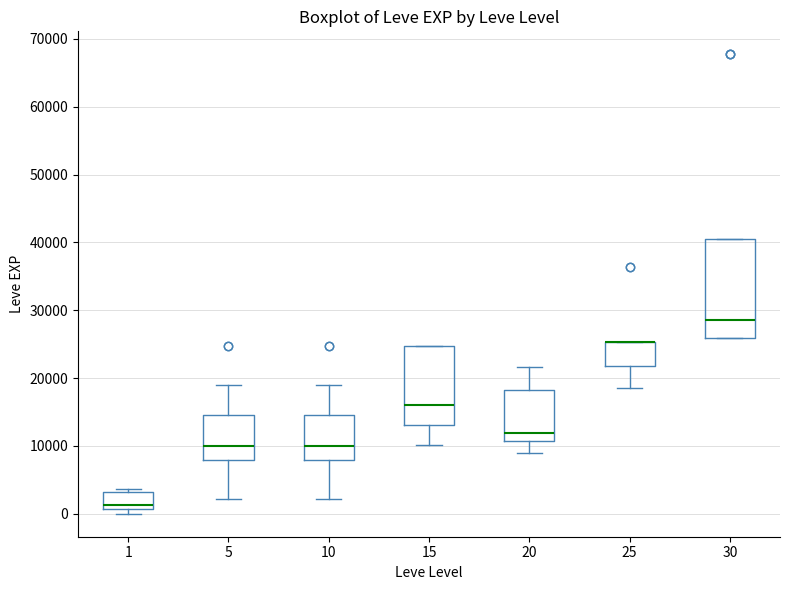

Reading left to right, transcribe this box plot: for each box, give where its median line is, the range the box spans, and where its two whiskers end, as read against the y-axis. The values are not printed on the chart, so give them approximately, as read against the axis.

1: median 1000 (just above the box's lower edge), box 1000 to 3000, whiskers 0 to 4000
5: median 10000, box 8000 to 15000, whiskers 2000 to 19000
10: median 10000, box 8000 to 15000, whiskers 2000 to 19000
15: median 16000, box 13000 to 25000, whiskers 10000 to 25000
20: median 12000, box 11000 to 18000, whiskers 9000 to 22000
25: median 25000 (drawn on the box's upper edge), box 22000 to 25000, whiskers 18000 to 25000
30: median 29000, box 26000 to 40000, whiskers 26000 to 40000